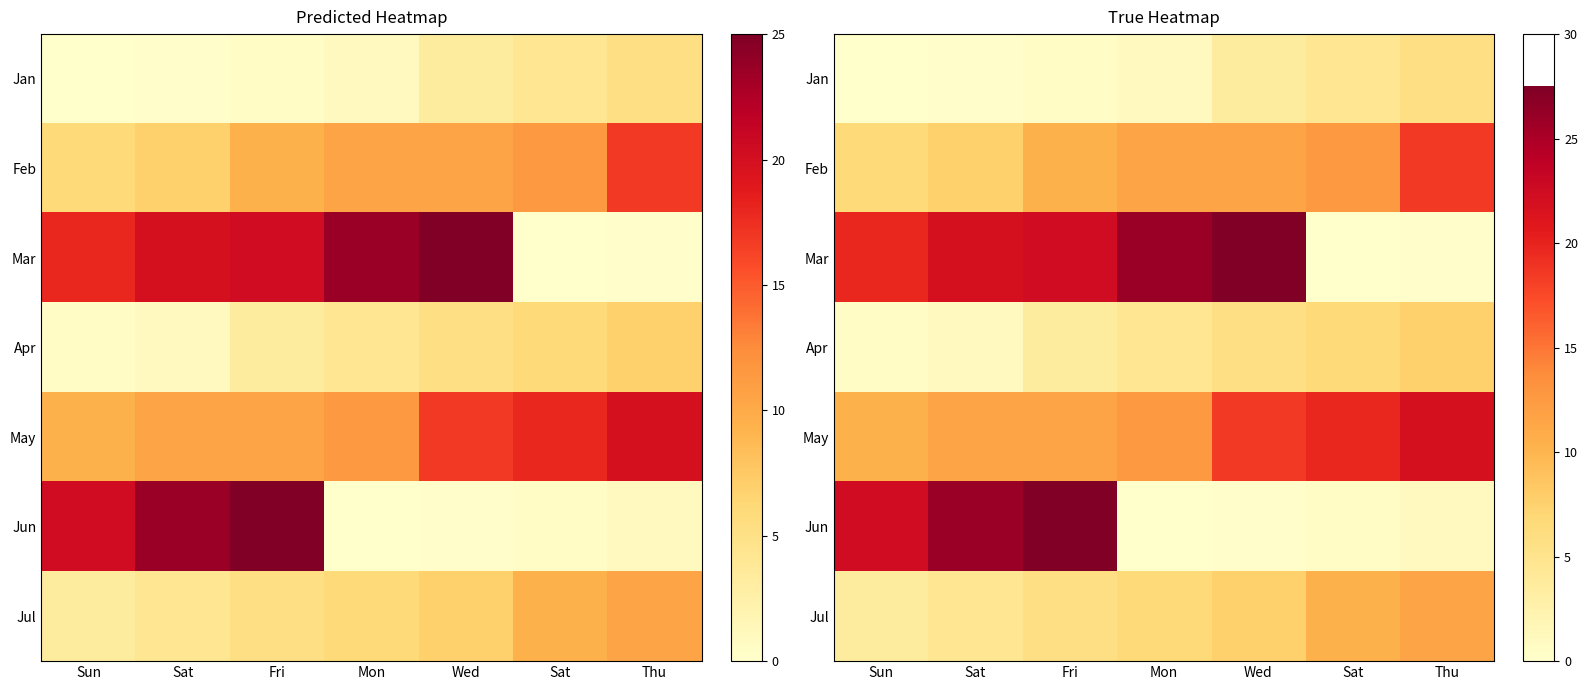

What is the difference between the highest and lowest values at Thu?

21.6